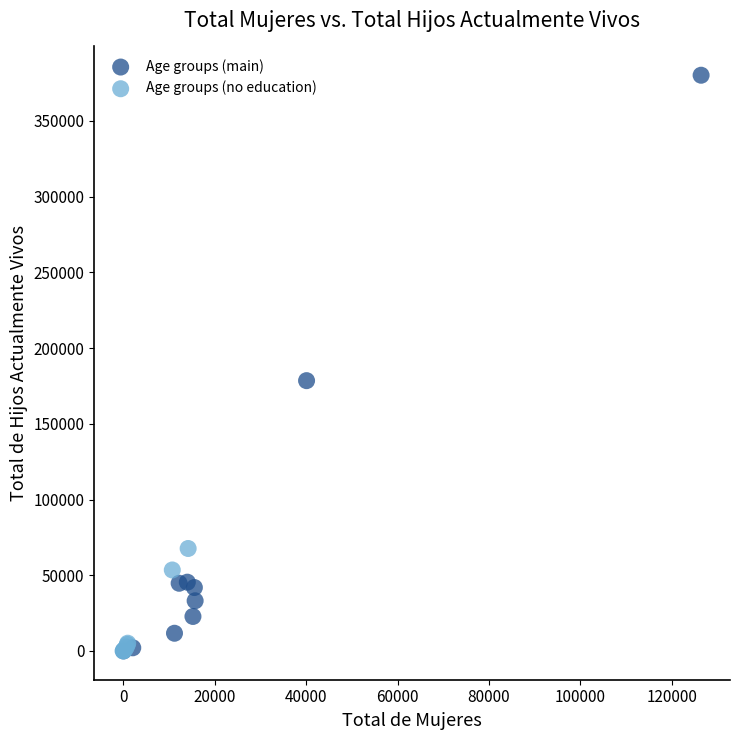

Which series has the widest spread of Y values?

Age groups (main)